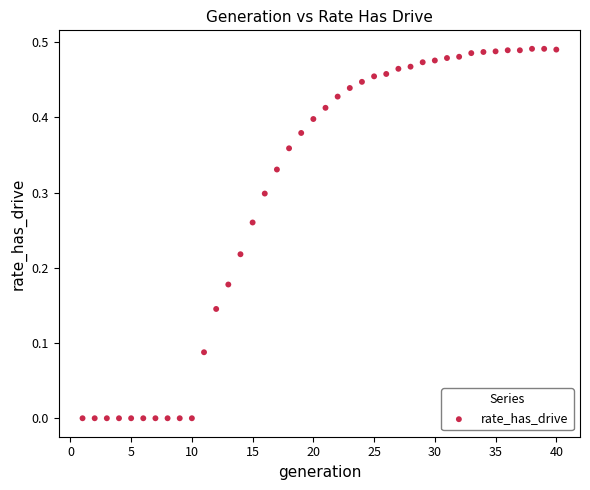

What is the range of X values (max minus min)?

39.0